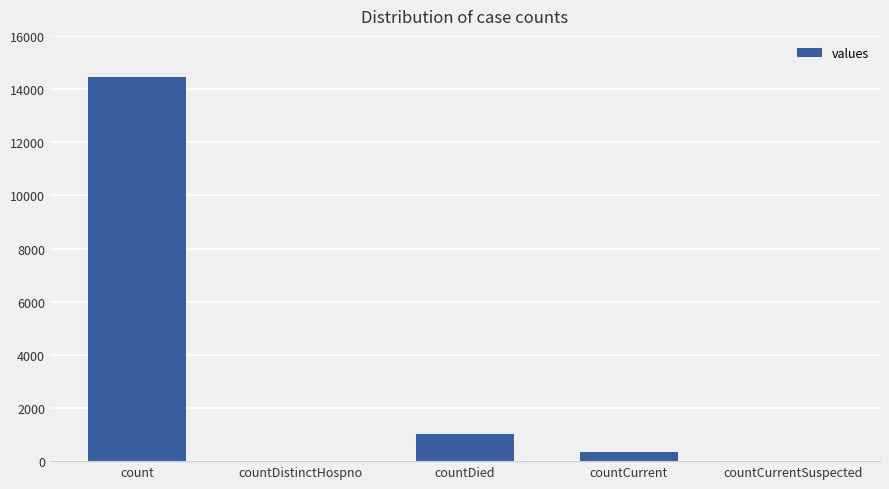

The value at countCurrent is 346. True or false?

True